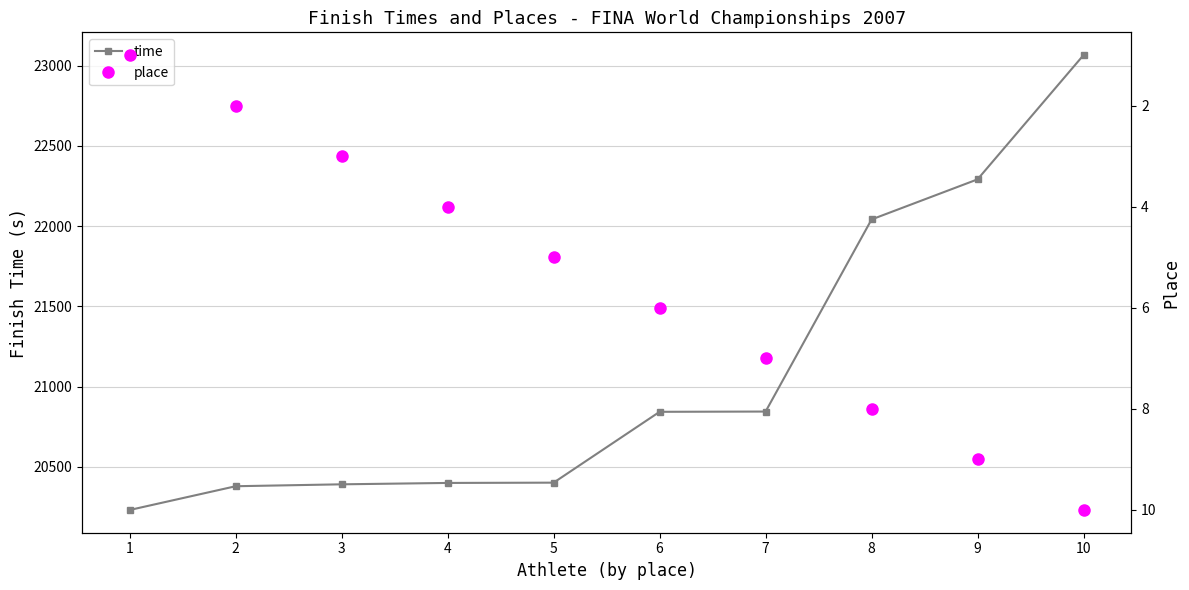

True or false: time and place intersect in this chart.

False